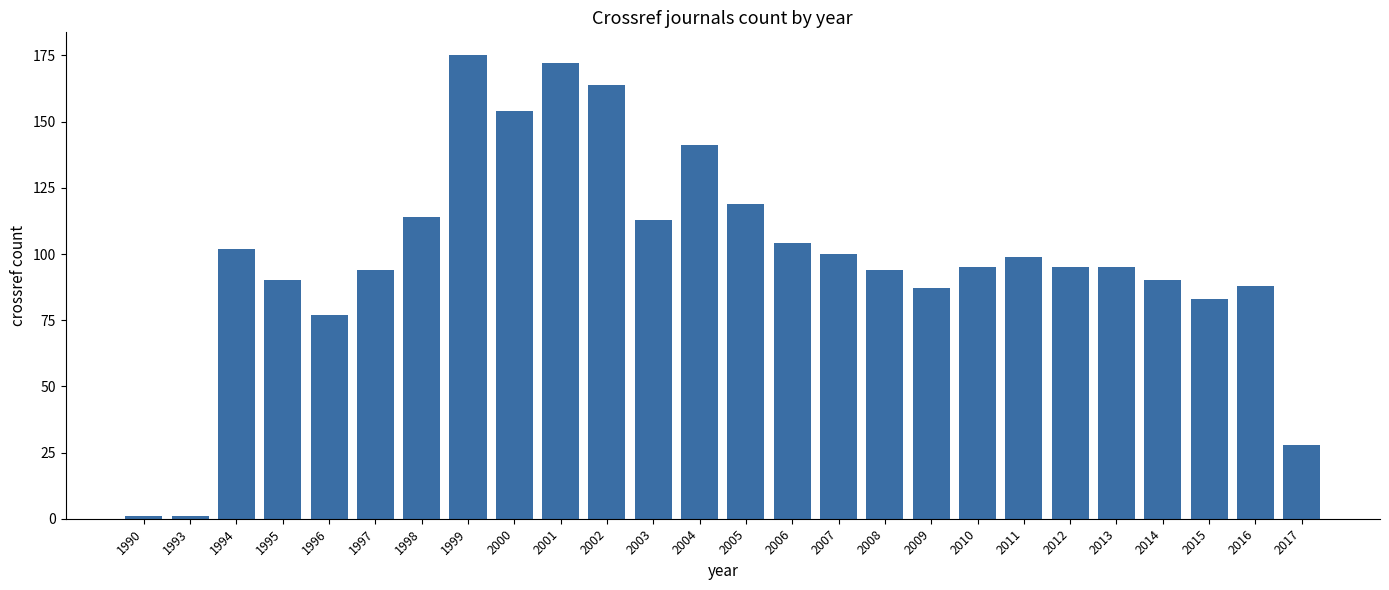

What is the value of the 5th bar from the left?

77